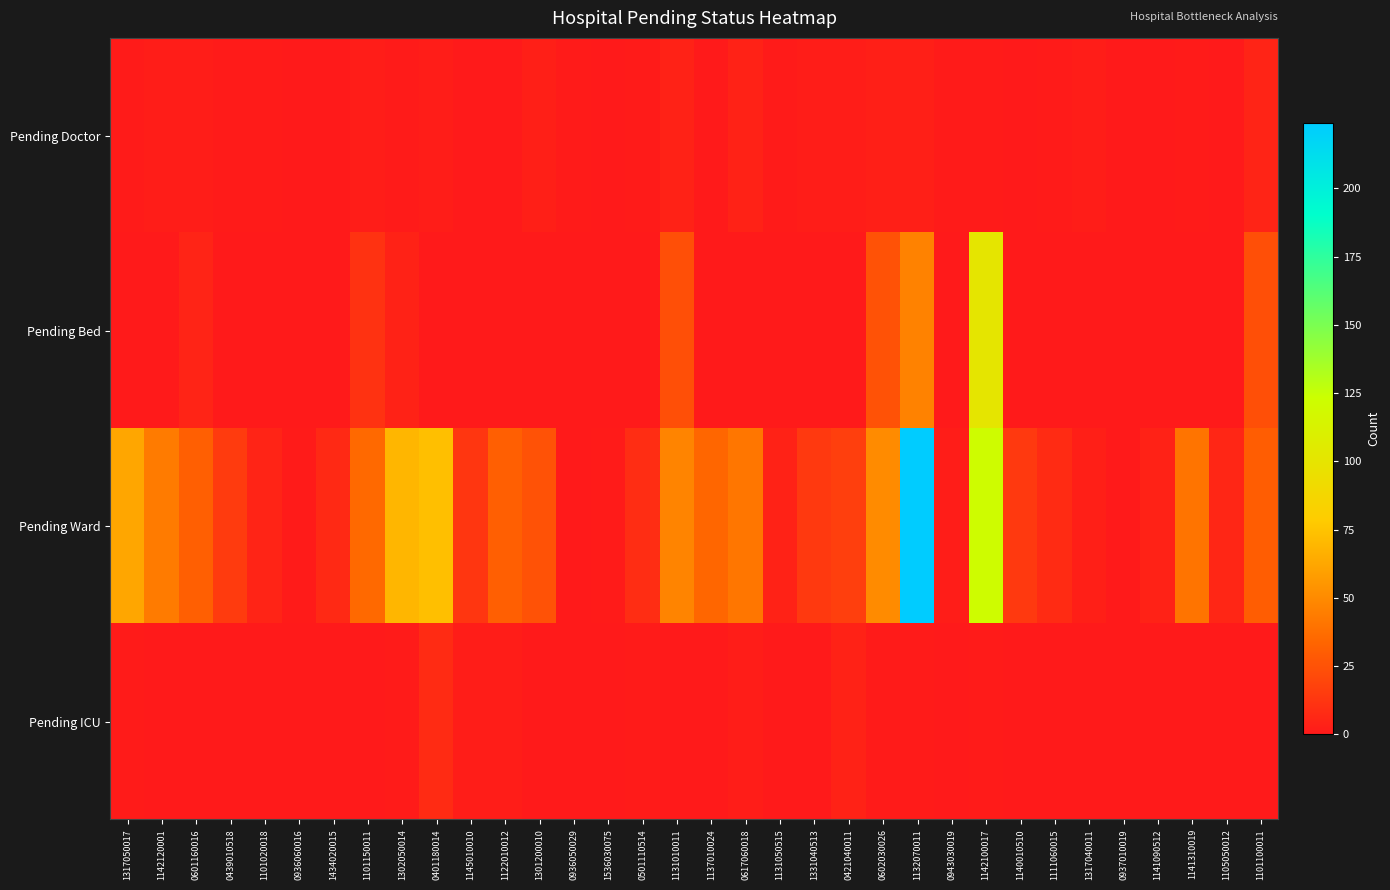

Which series has the widest spread of values?

Pending Ward